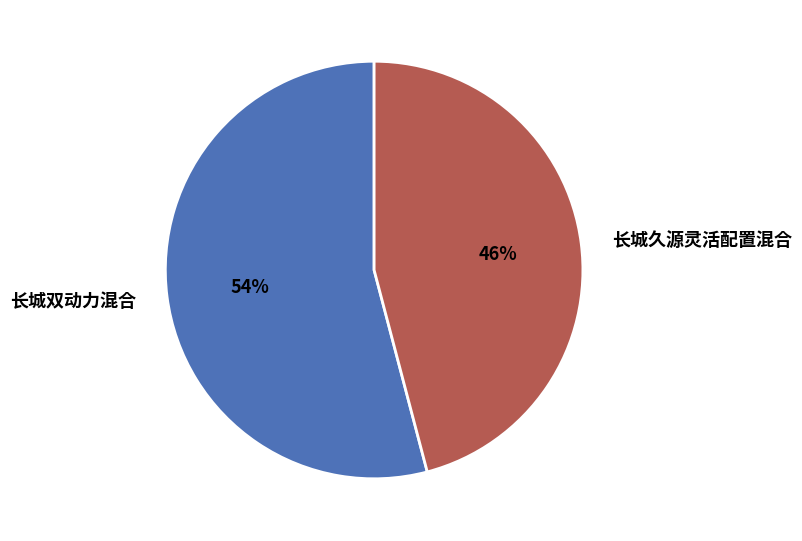

What is the majority slice?

长城双动力混合